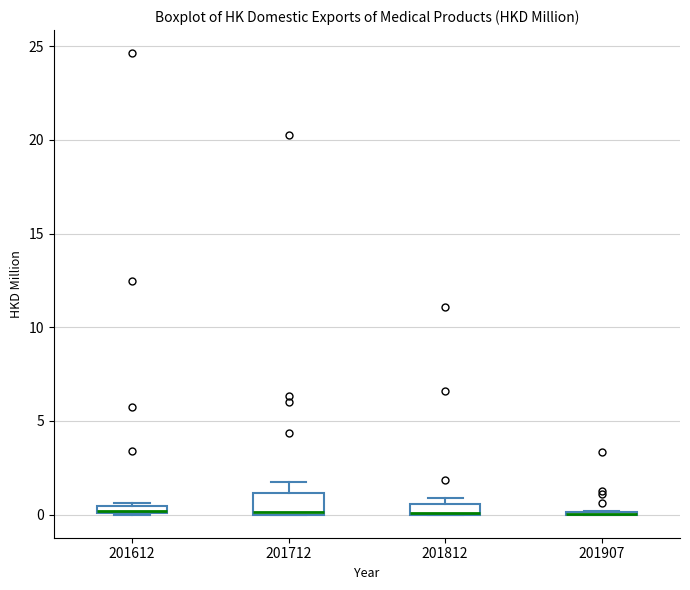

Comparing the boxes themselves (not the whiskers), which one is the tallest?

201712